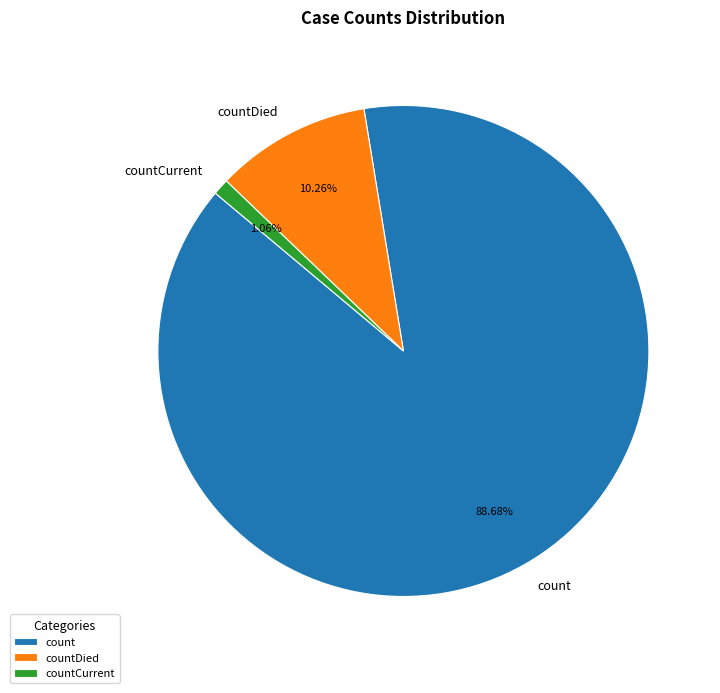

What is the smallest slice in the pie chart?

countCurrent